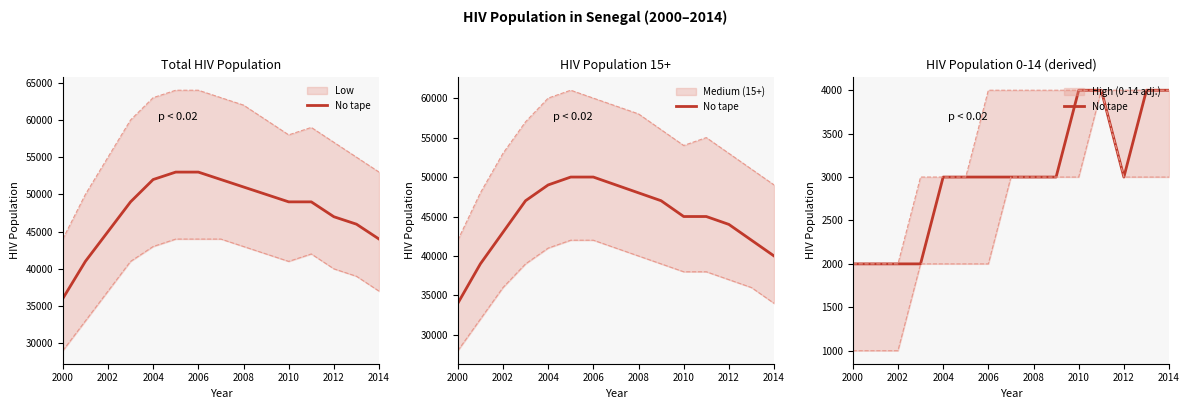

What is the smallest value displayed?

2000